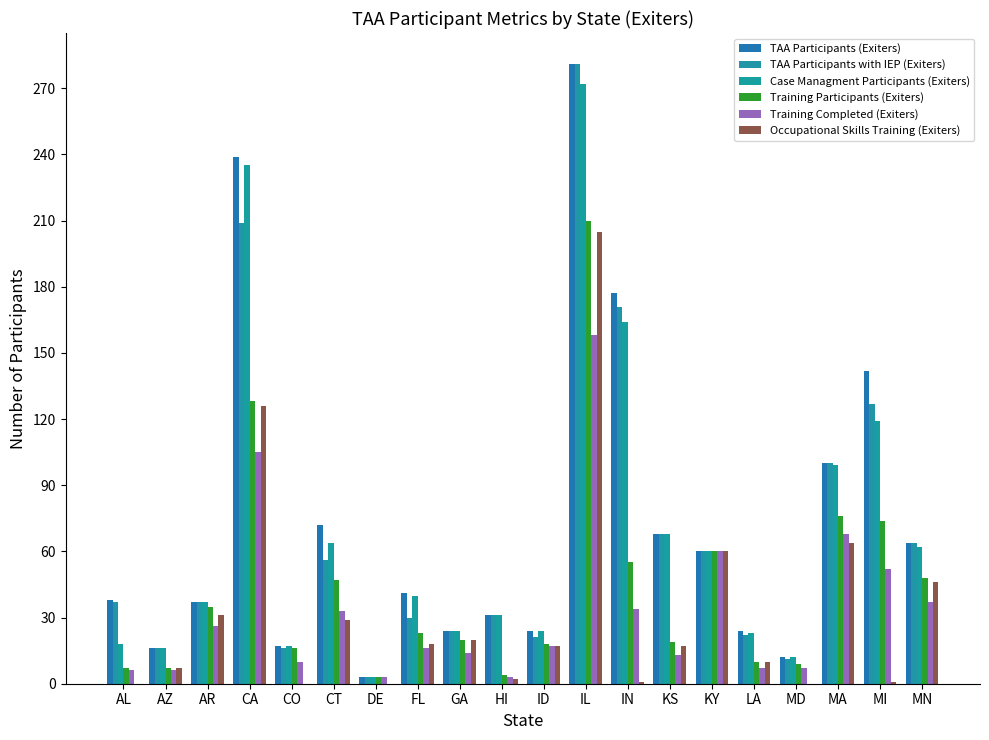

Are the bars horizontal?

No